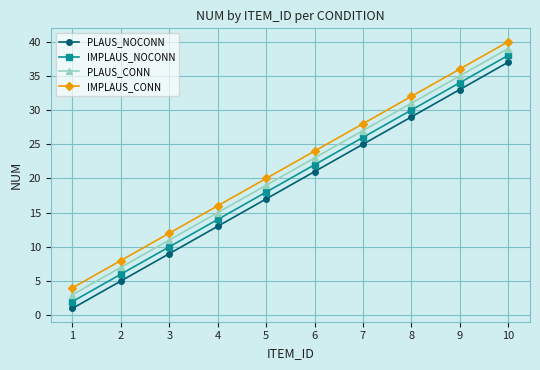

Rank the series at 10 from lowest to highest value.

PLAUS_NOCONN, IMPLAUS_NOCONN, PLAUS_CONN, IMPLAUS_CONN